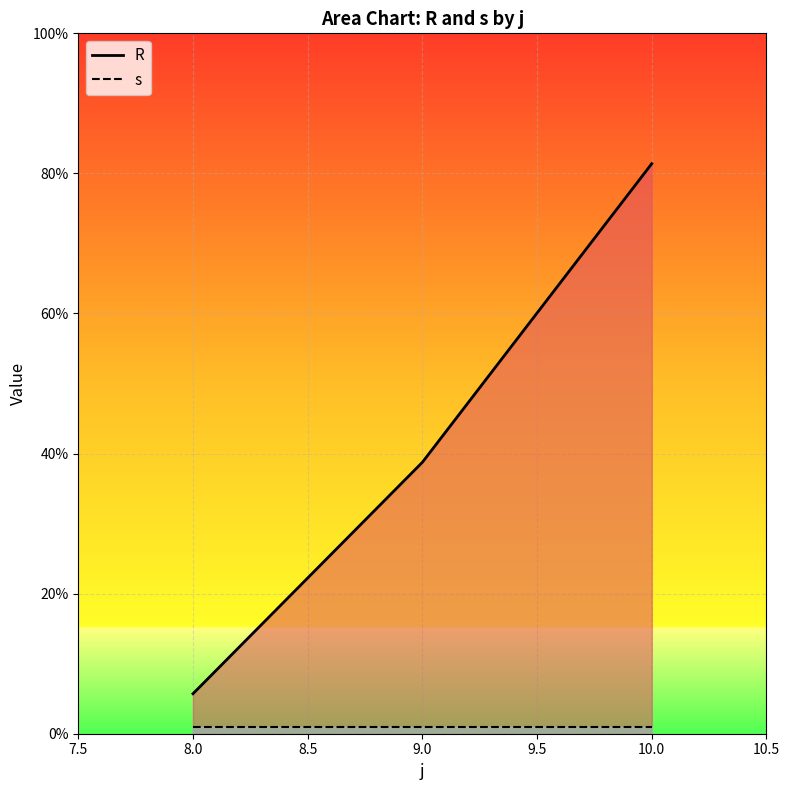

Reading left to right, list all the values displayed in this chart.

R: 5.7	38.8	81.4
s: 1.0	1.0	1.0